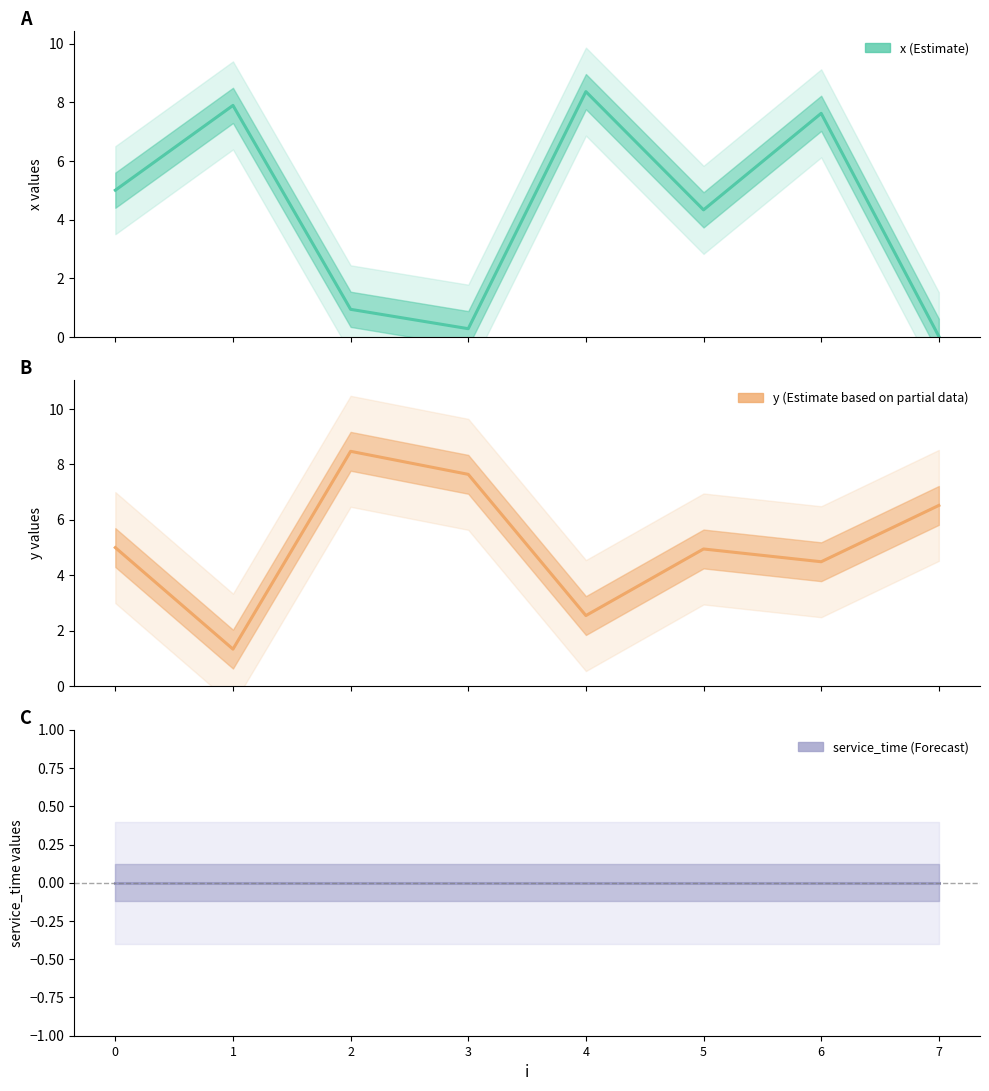

Rank the categories by y value from highest to lowest.

2, 3, 7, 0, 5, 6, 4, 1